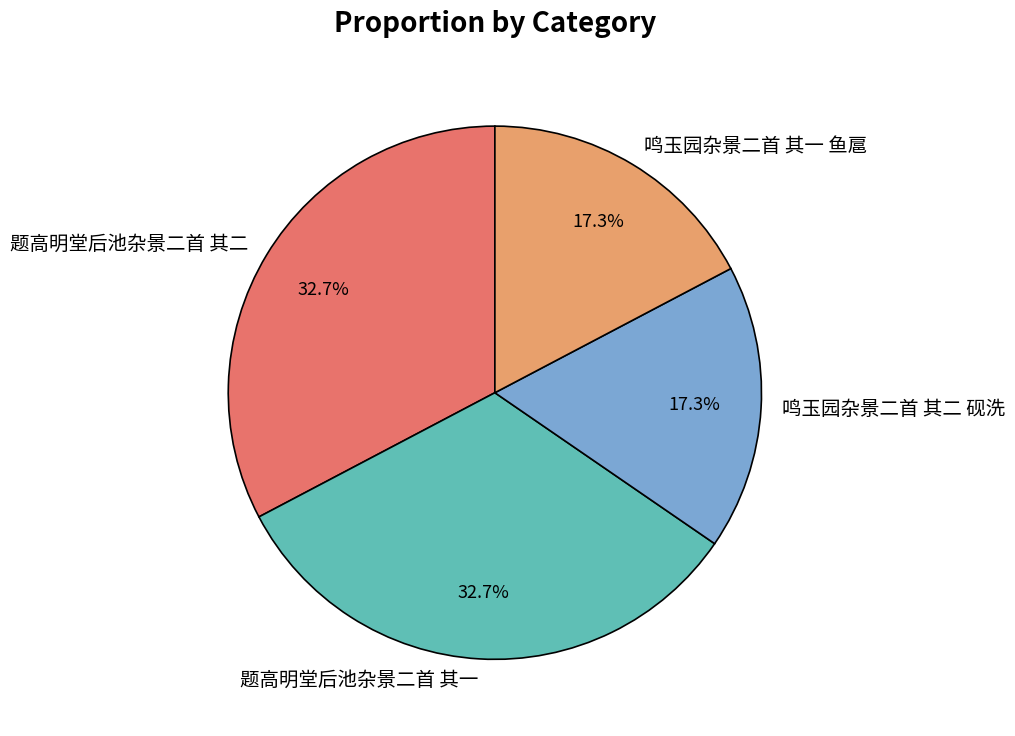

The 题高明堂后池杂景二首 其二 slice represents 46% of the pie. True or false?

False